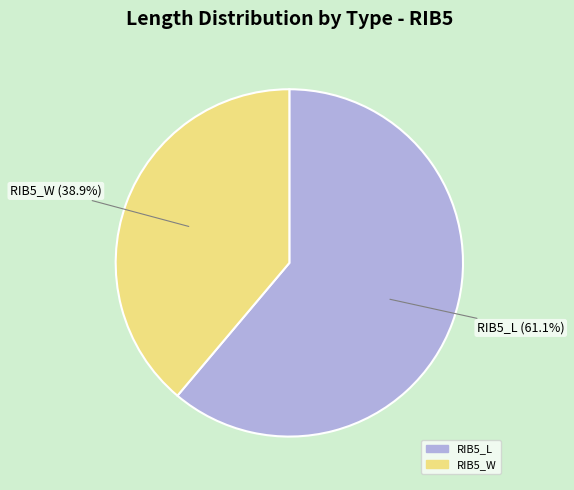

How many segments does this pie chart have?

2